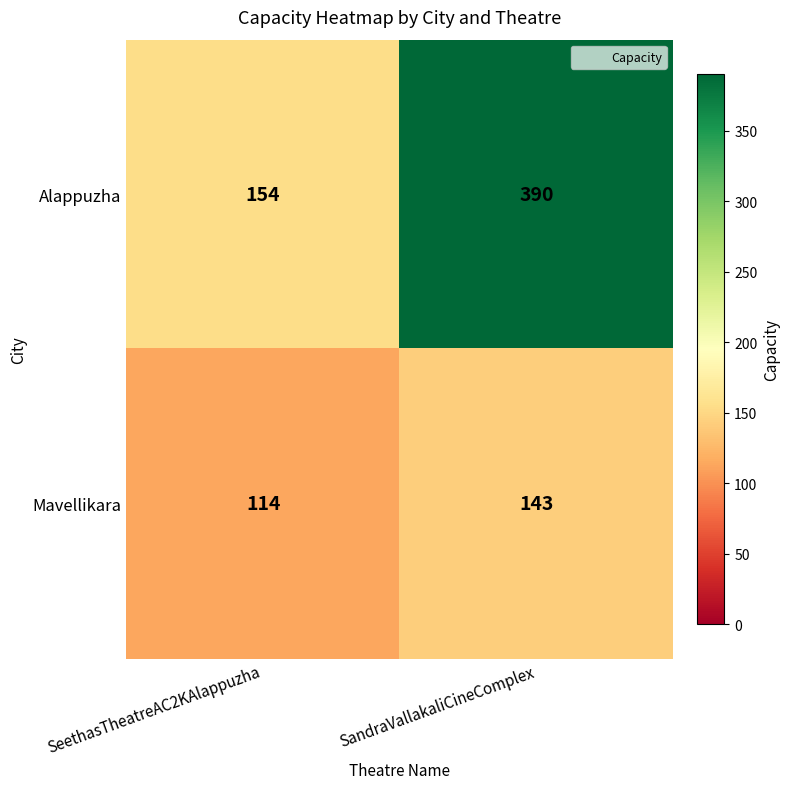

The value of Alappuzha at SeethasTheatreAC2KAlappuzha is 71. True or false?

False